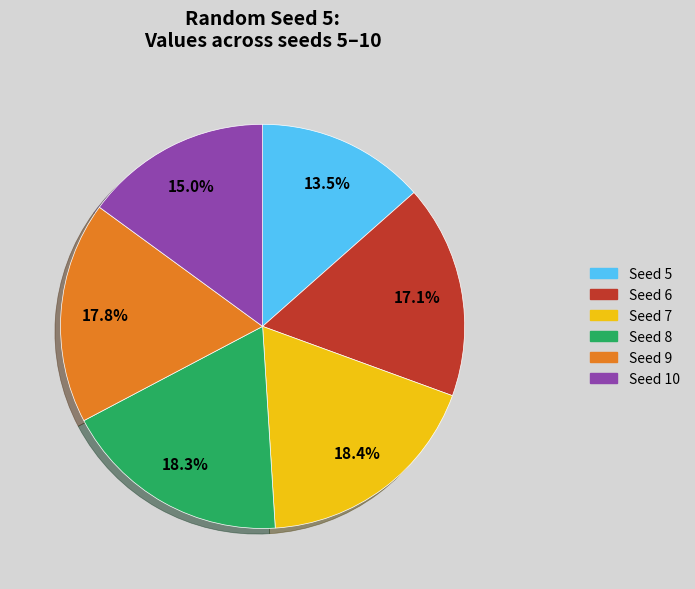

Is there a majority slice in this chart?

No